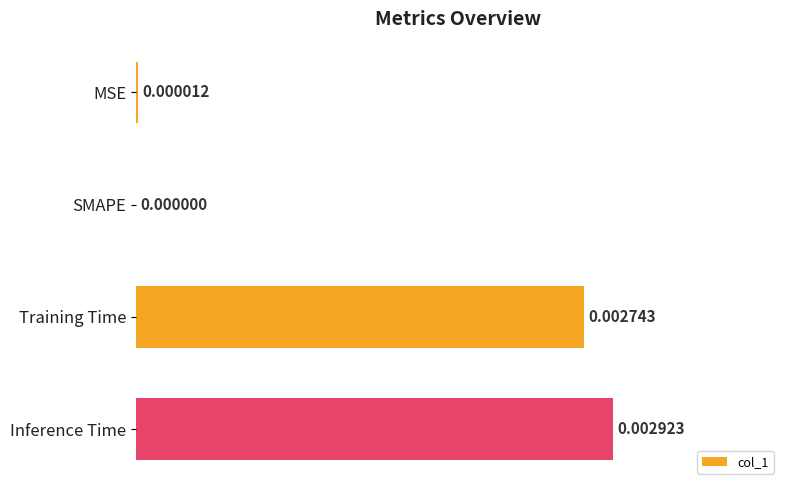

Does the chart contain stacked bars?

No